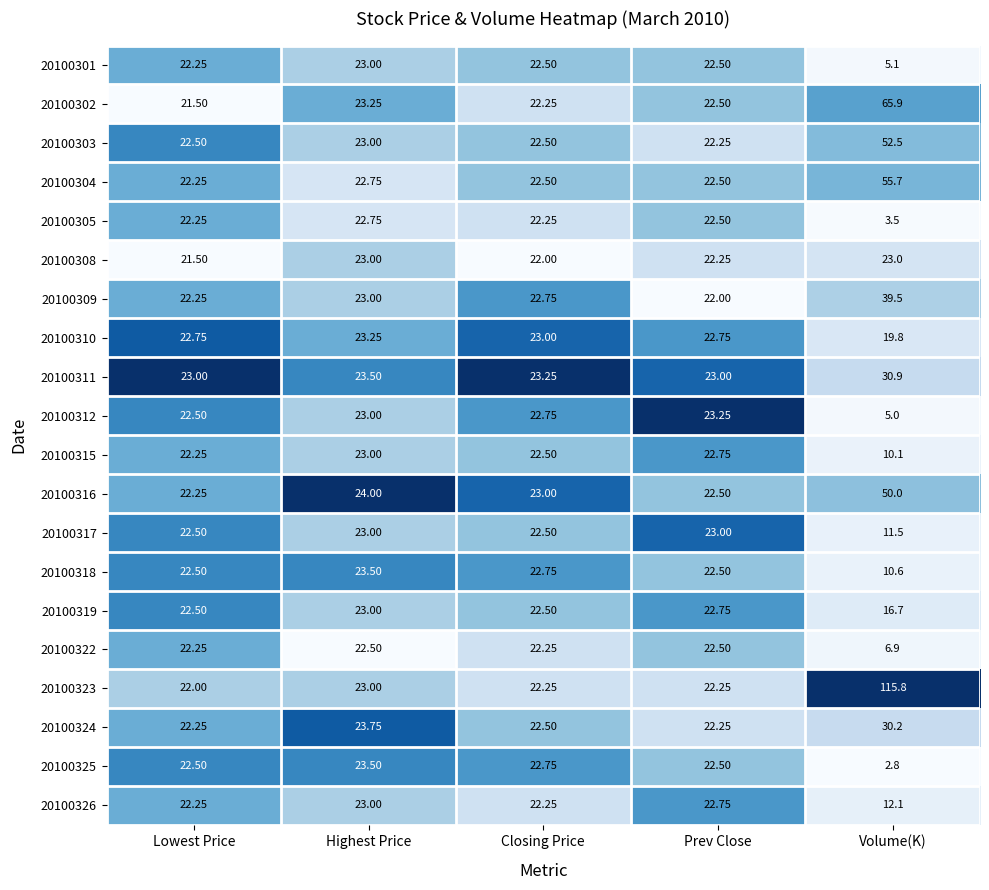

At which category is the sum across all series the highest?

Volume(K)